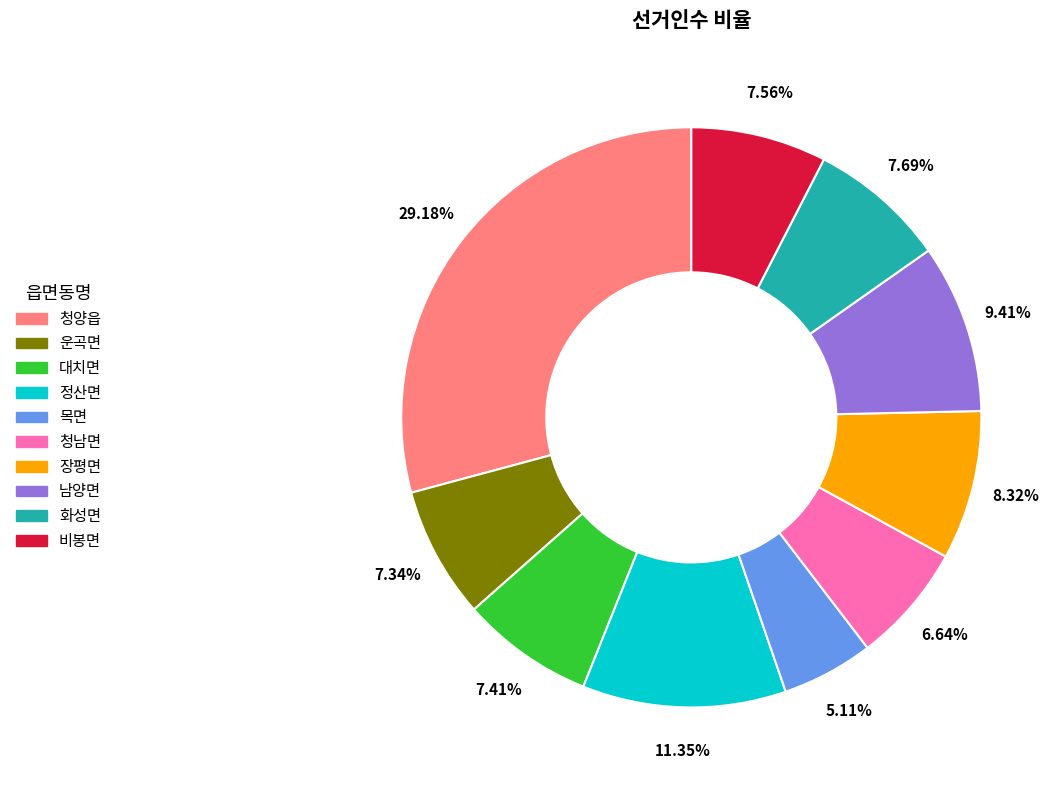

What is the largest slice in the pie chart?

청양읍